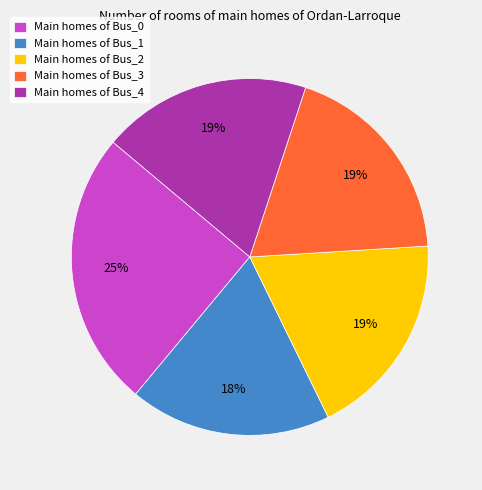

Do Main homes of Bus_0 and Main homes of Bus_4 together represent more than half of the pie?

No